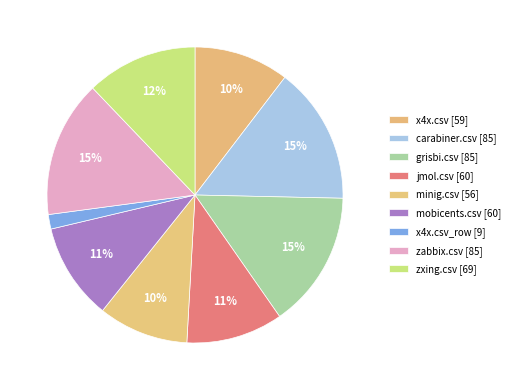

How many slices are in this pie chart?

9